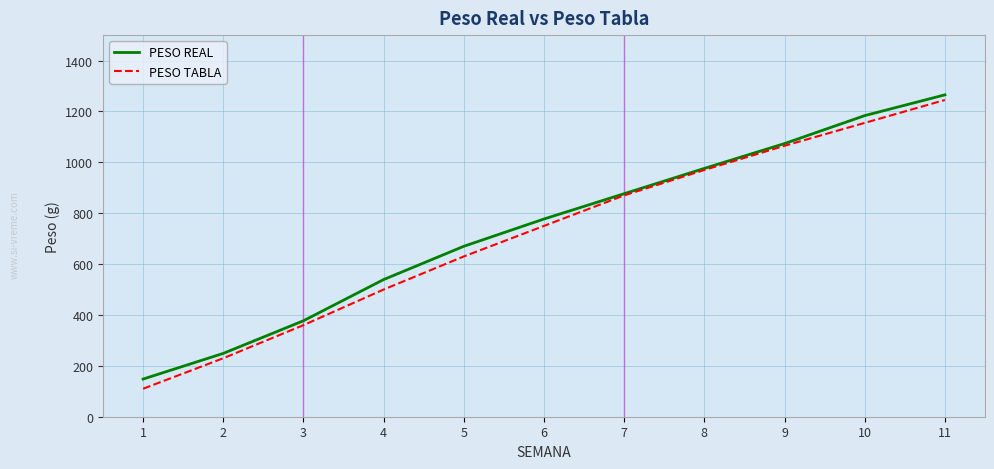

Read the PESO REAL value at 9.

1073.7